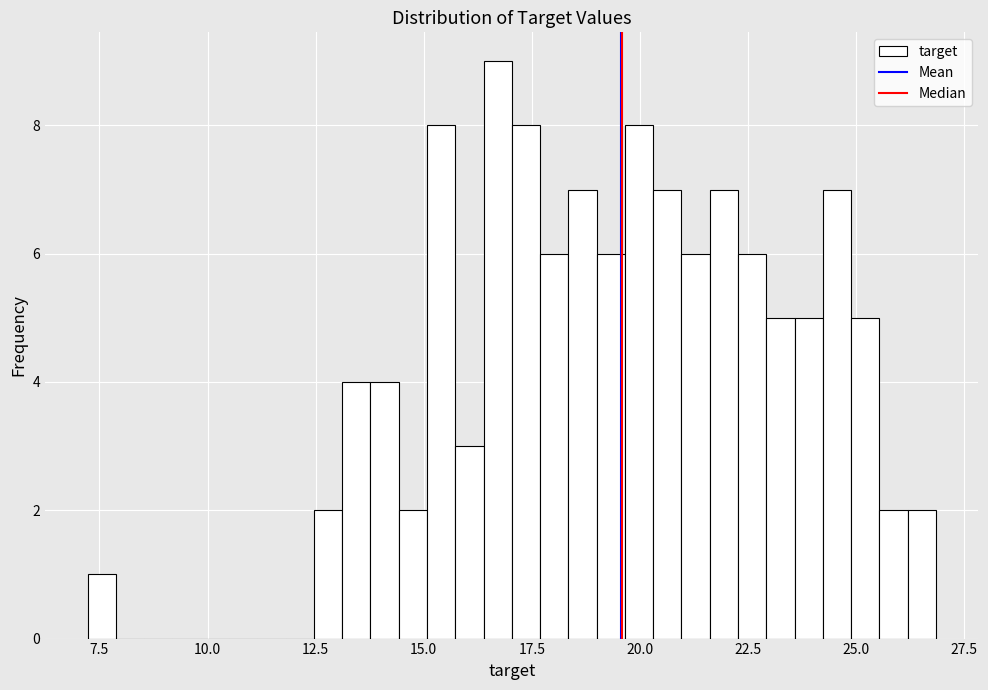

Read against the x-axis, roughly where is the centre of the tallest bar?

16.5